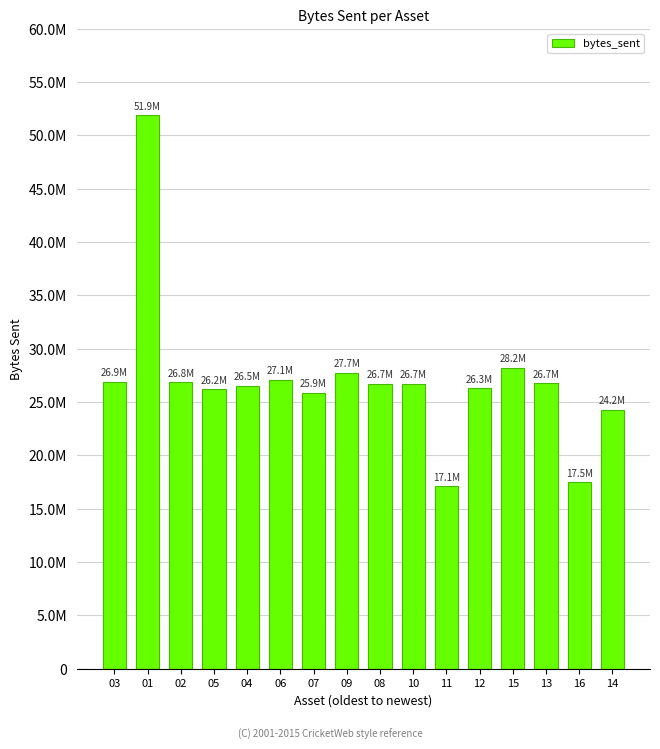

Are the bars horizontal?

No